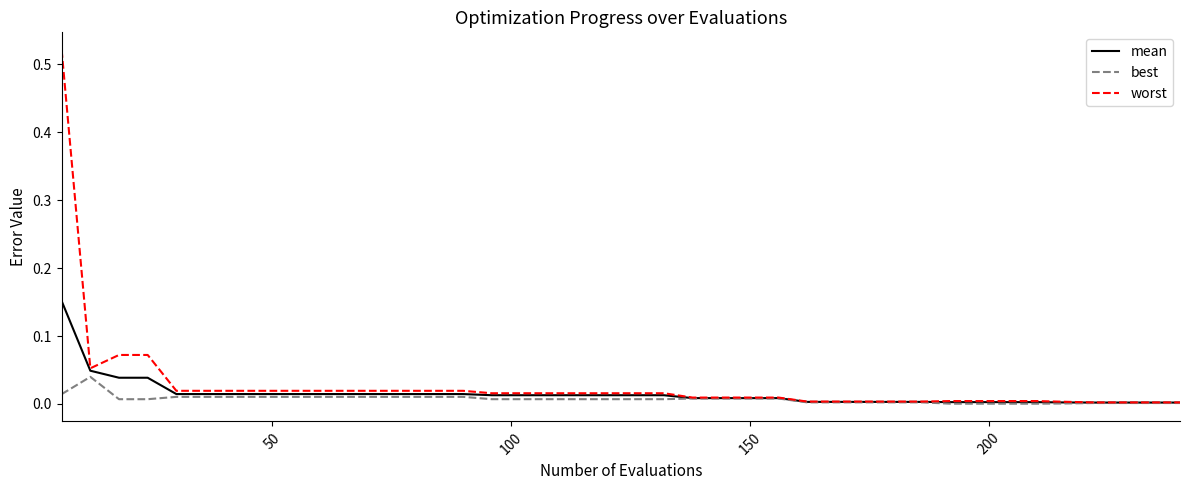

Which series has the largest range (max minus min)?

worst